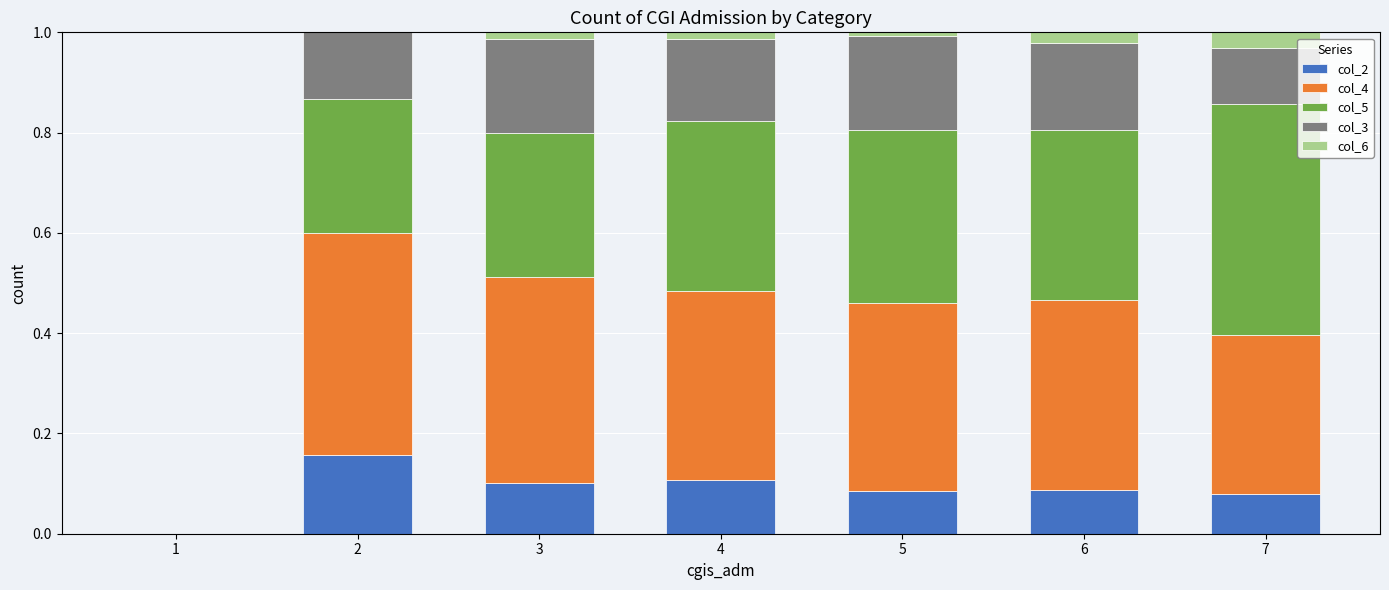

What is the total value across all series at 2?

1.0